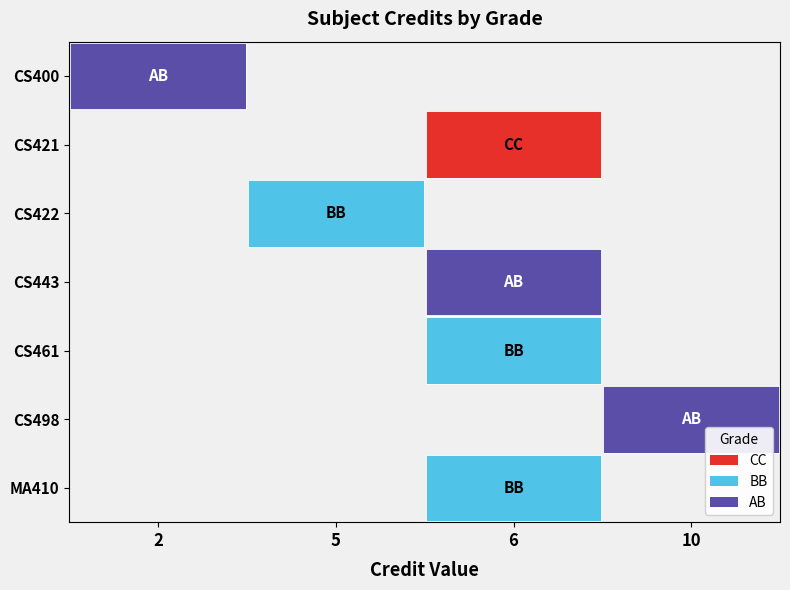

How many values in MA410 are above zero?

1